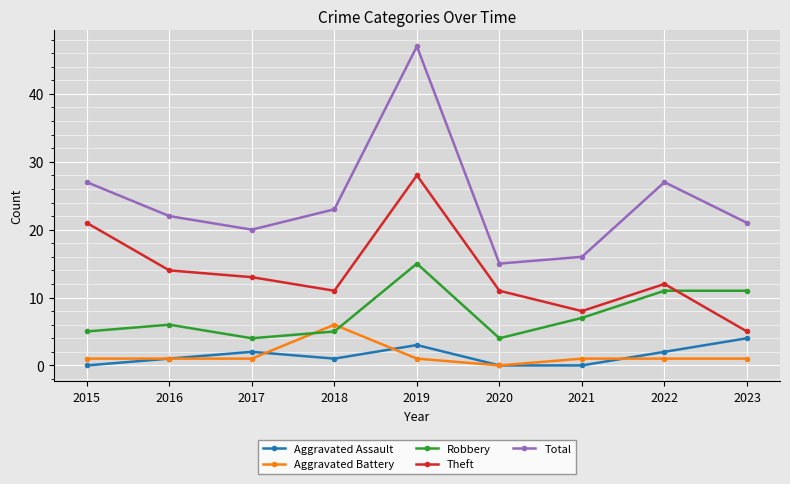

Reading left to right, what are all the values shown in this chart?

Aggravated Assault: 0	1	2	1	3	0	0	2	4
Aggravated Battery: 1	1	1	6	1	0	1	1	1
Robbery: 5	6	4	5	15	4	7	11	11
Theft: 21	14	13	11	28	11	8	12	5
Total: 27	22	20	23	47	15	16	27	21